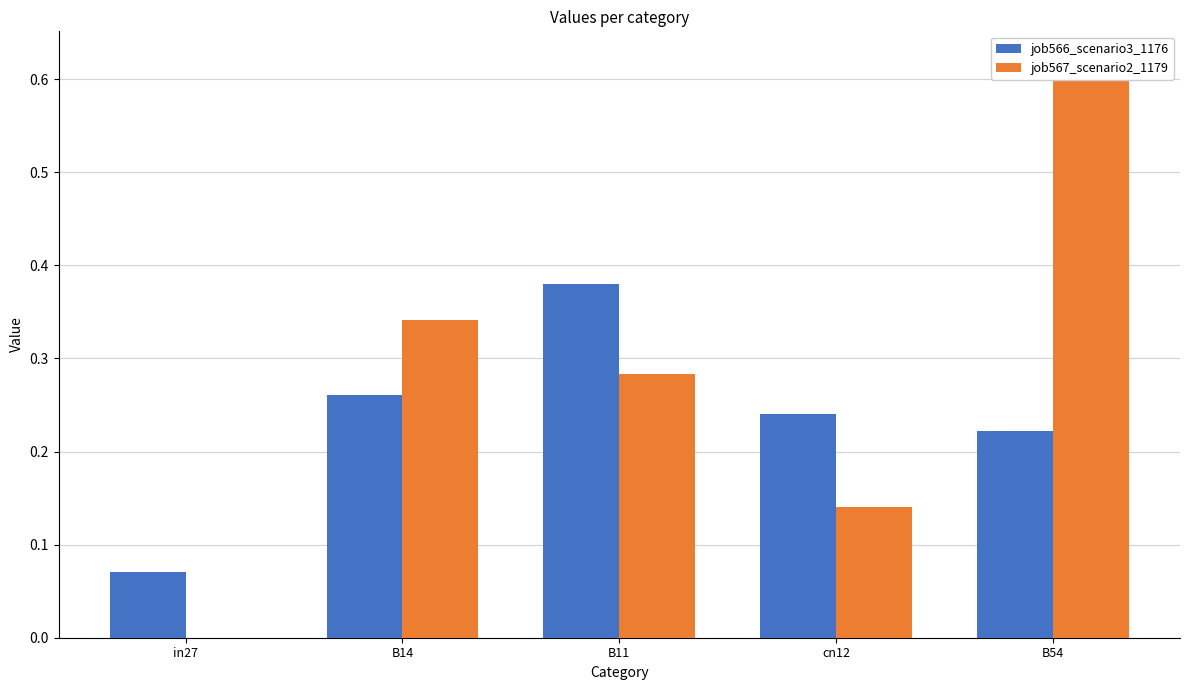

Reading right to left, list all the values displayed in this chart.

job566_scenario3_1176: 0.2	0.2	0.4	0.3	0.1
job567_scenario2_1179: 0.6	0.1	0.3	0.3	0.0